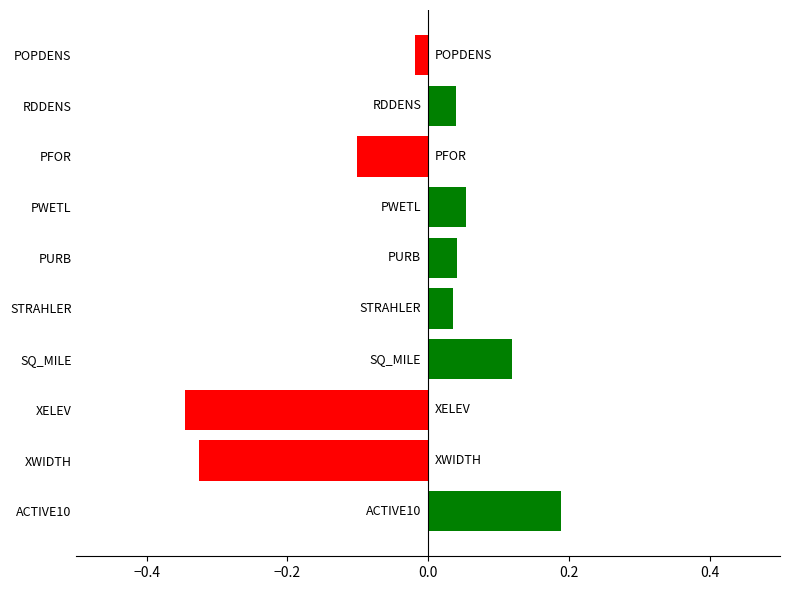

What is the difference between the maximum and second lowest values?

0.5